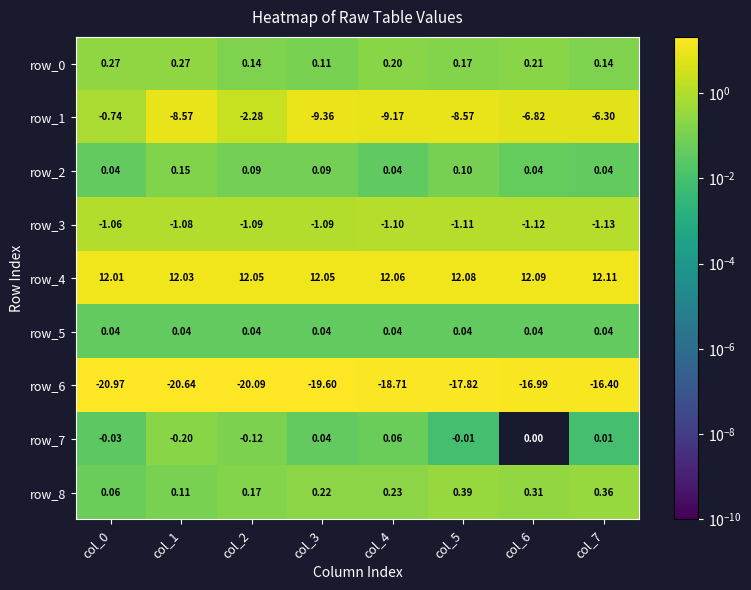

Which series has the widest spread of values?

row_1